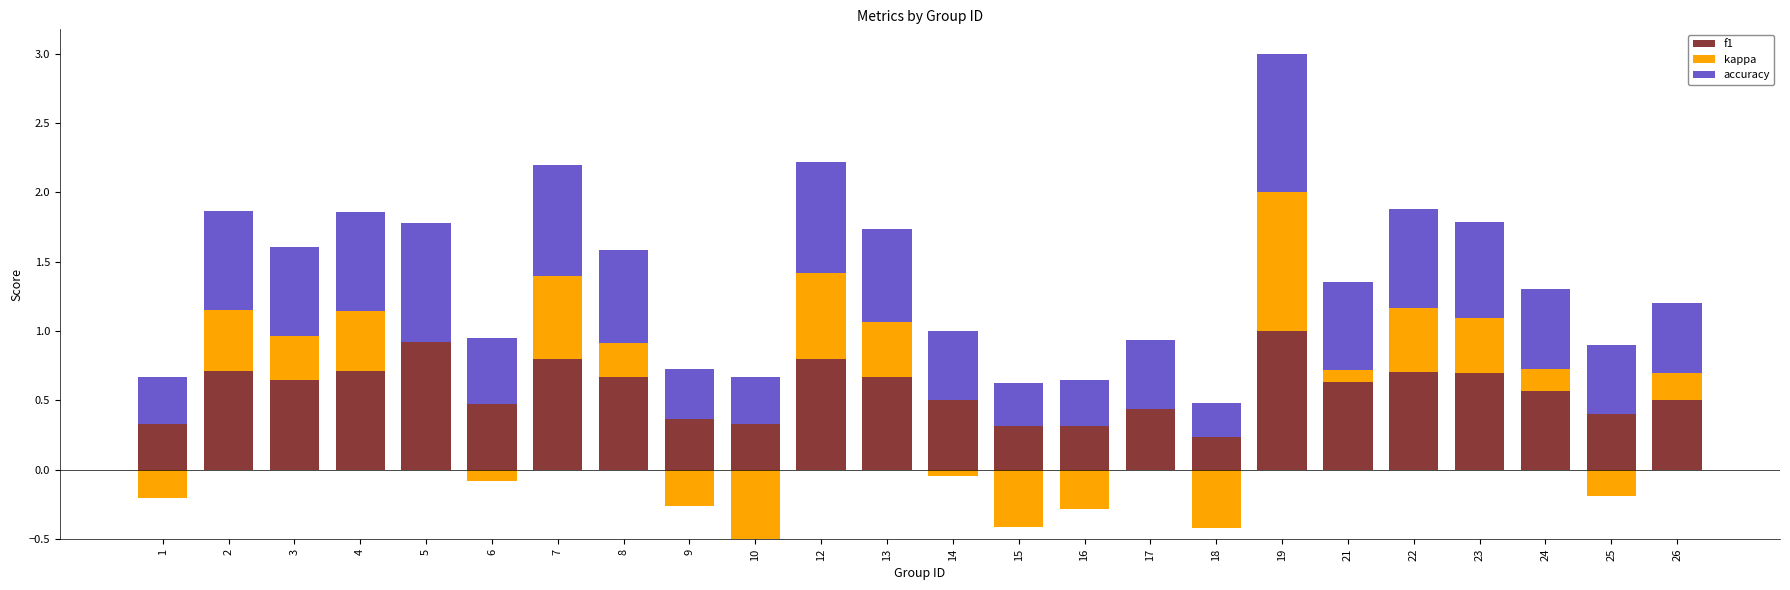

True or false: accuracy has a value of 0.5 at 14.

True